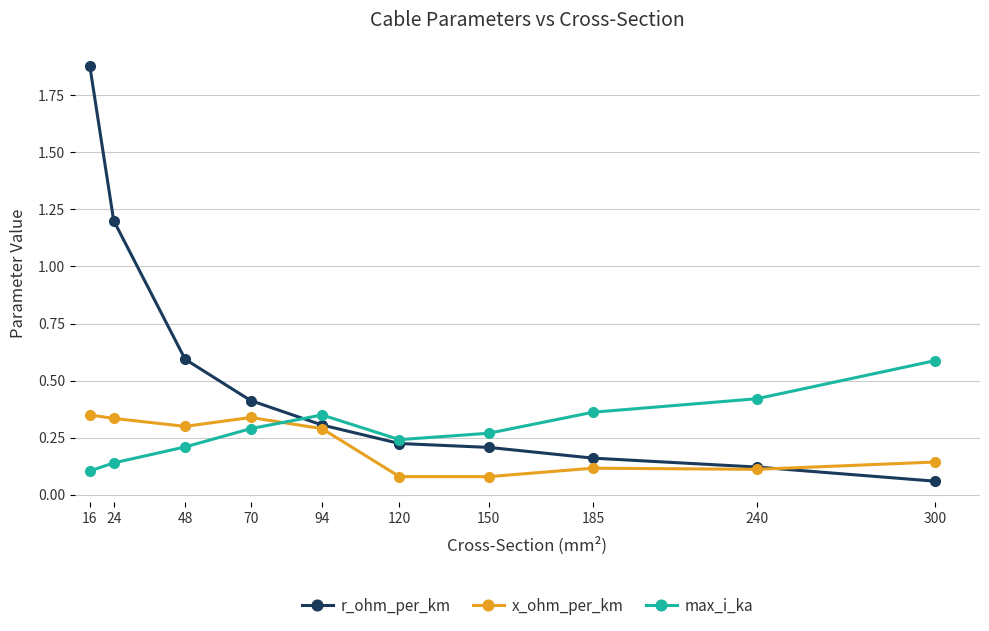

The r_ohm_per_km series shows 0.6 at 48. True or false?

True